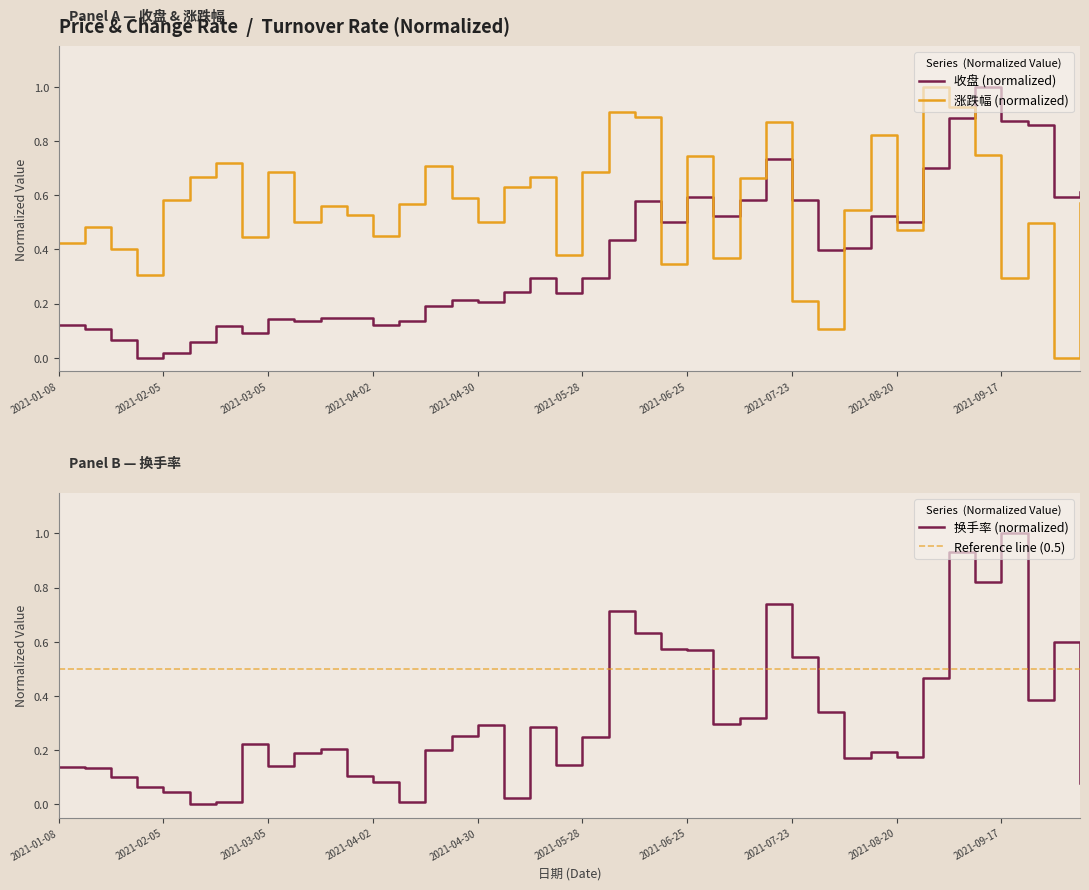

What are all the series names shown in the legend?

收盘 (normalized), 涨跌幅 (normalized), 换手率 (normalized), Reference line (0.5)